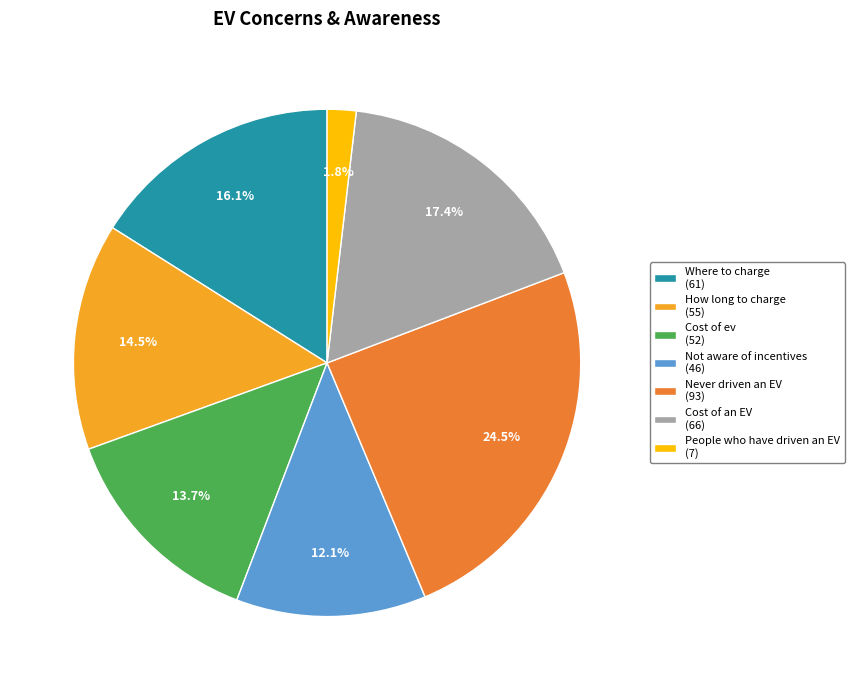

What percentage is NOT represented by Cost of an EV (66)?

82.6%